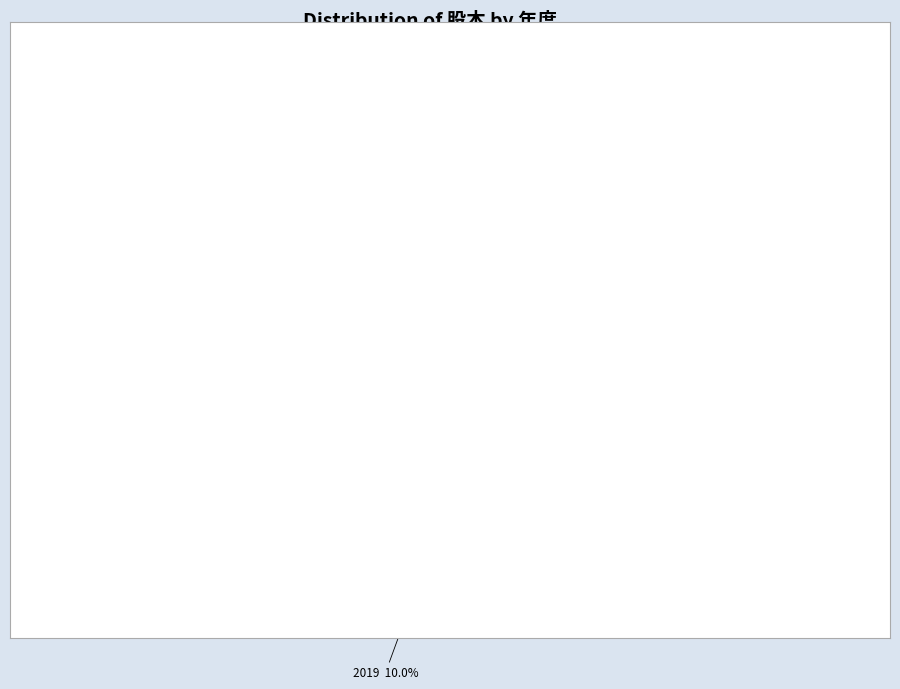

How many segments does this pie chart have?

11